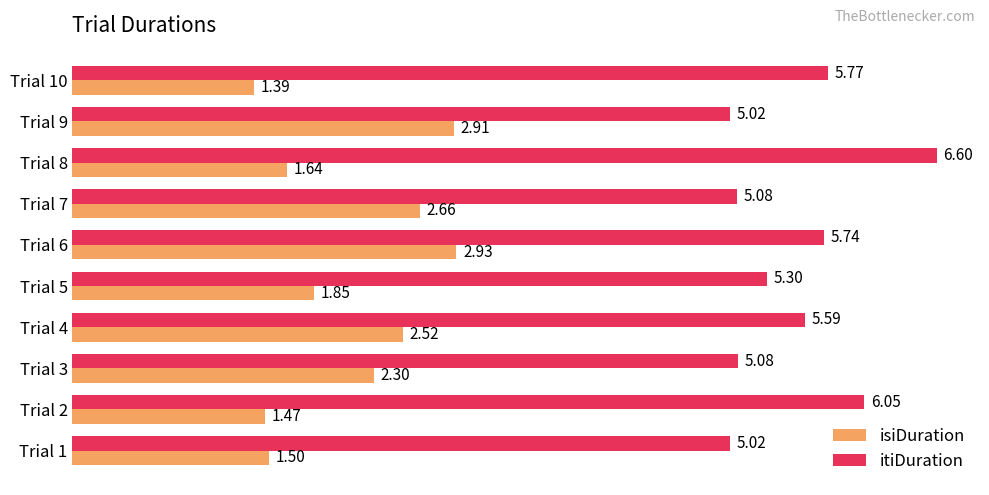

Which series has the widest spread of values?

itiDuration